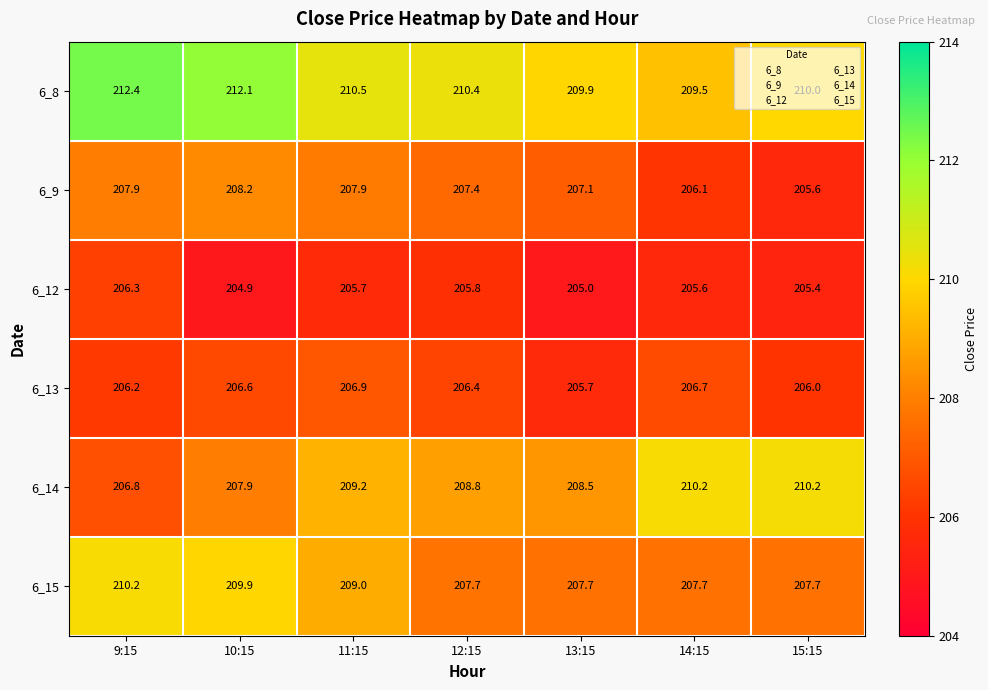

At which label does 6_9 first exceed 207?

9:15